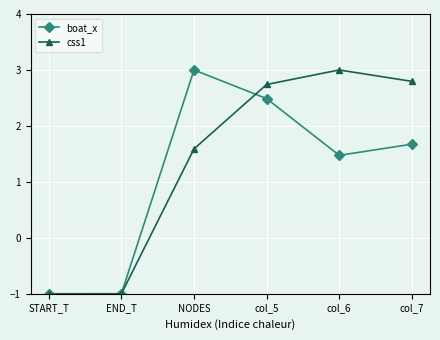

How many lines are shown in the chart?

2